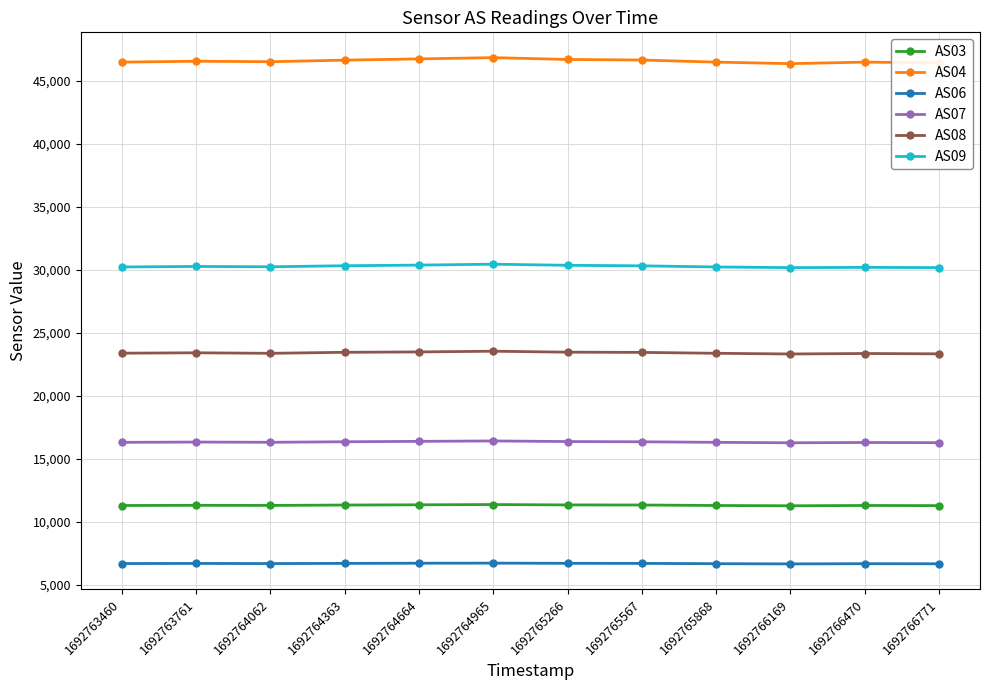

What is the smallest value displayed?

6668